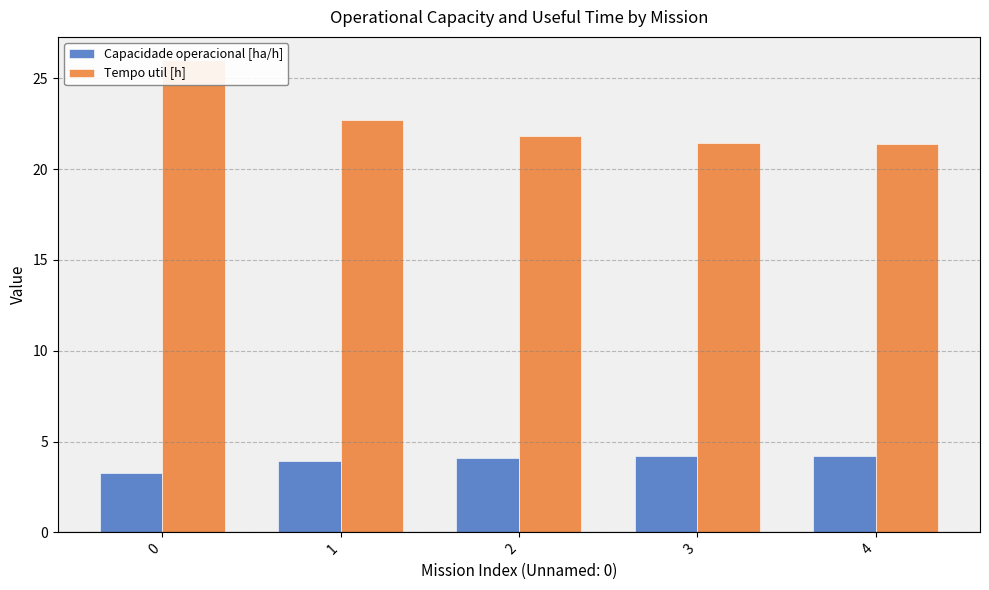

Reading left to right, extract all data points from this chart.

Capacidade operacional [ha/h]: 0=3.3	1=3.9	2=4.1	3=4.2	4=4.2
Tempo util [h]: 0=26.0	1=22.7	2=21.8	3=21.4	4=21.4